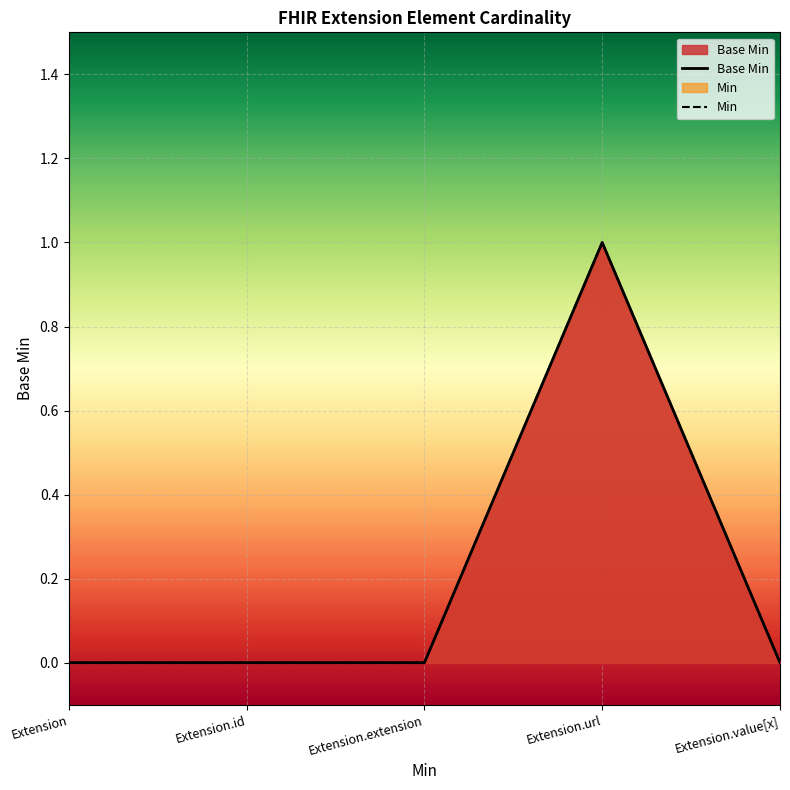

At how many categories does at least one series exceed 0?

1